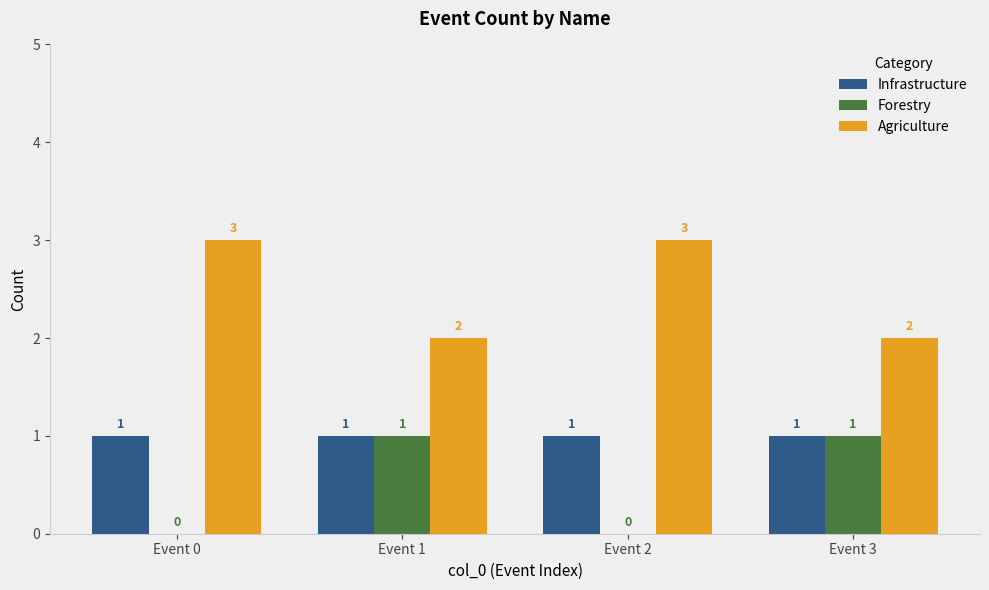

What is the sum of all Infrastructure values?

4